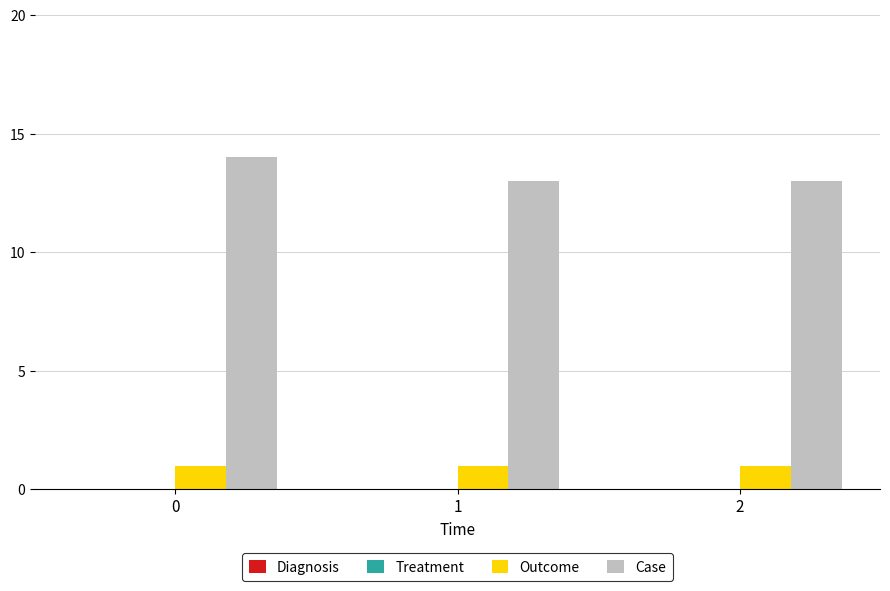

Which series has the widest spread of values?

Case